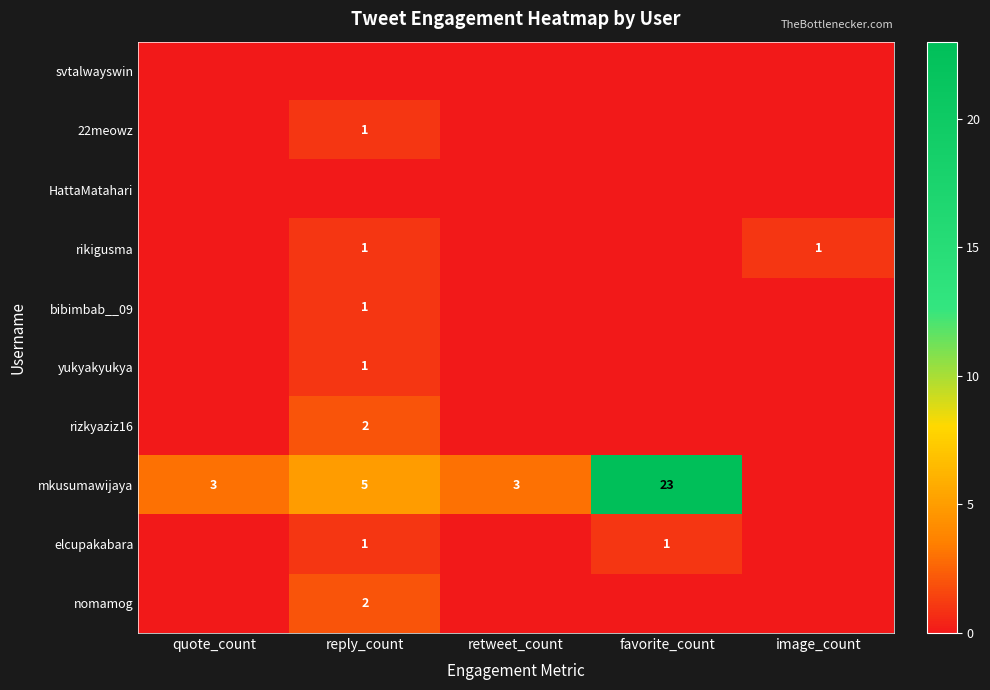

Is it true that bibimbab__09 equals 1 at reply_count?

True